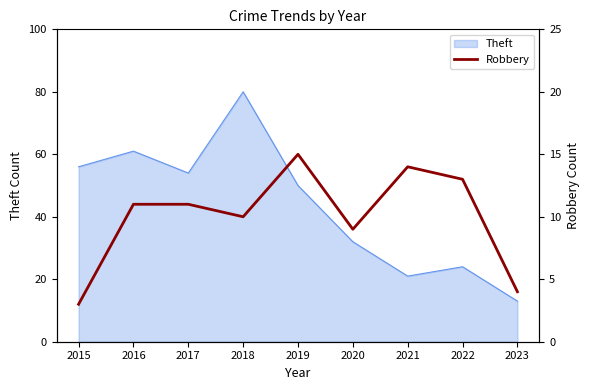

Is this an area chart (filled region under the line)?

No